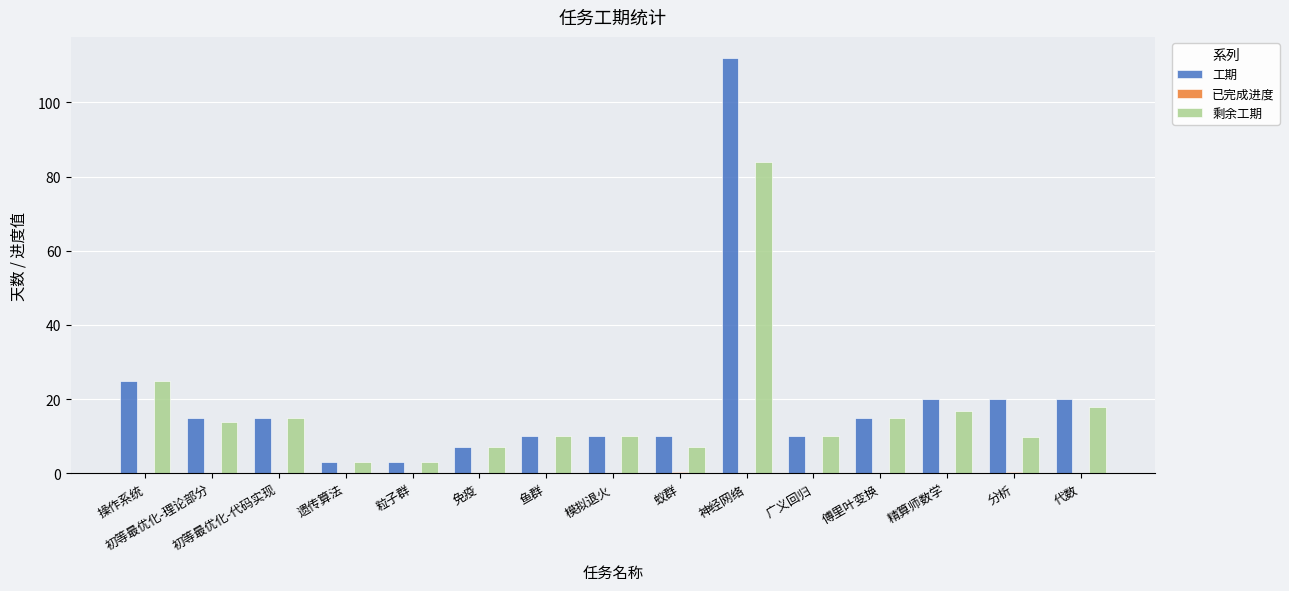

Is it true that 工期 equals 13.6 at 广义回归?

False